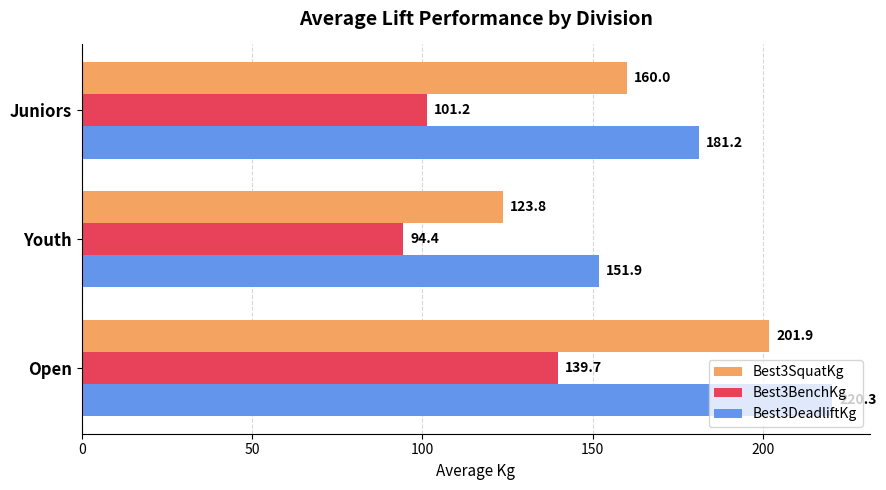

Which series has the widest spread of values?

Best3SquatKg